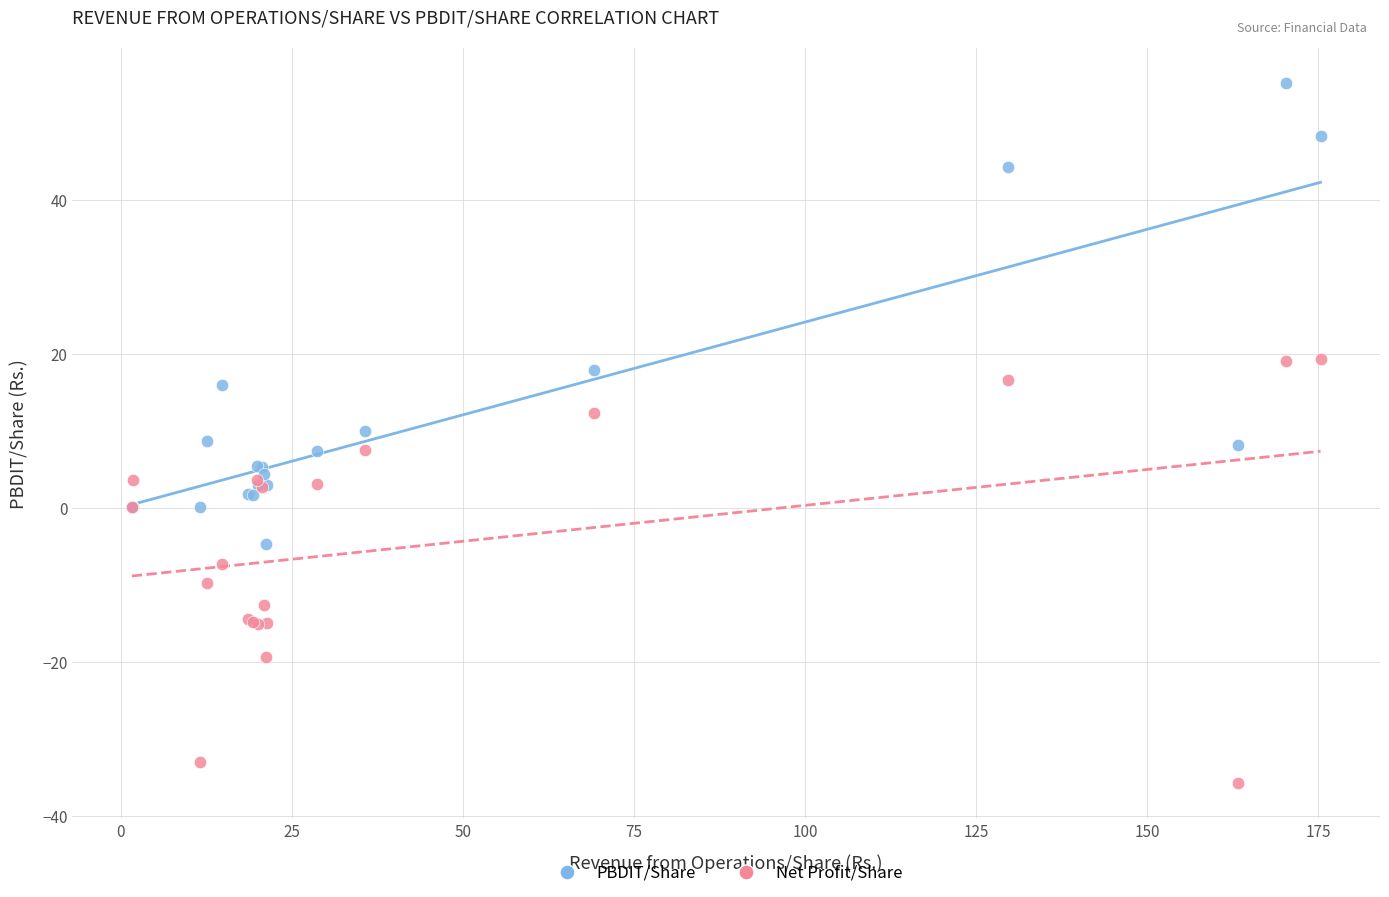

Which series reaches the minimum Y coordinate?

Net Profit/Share